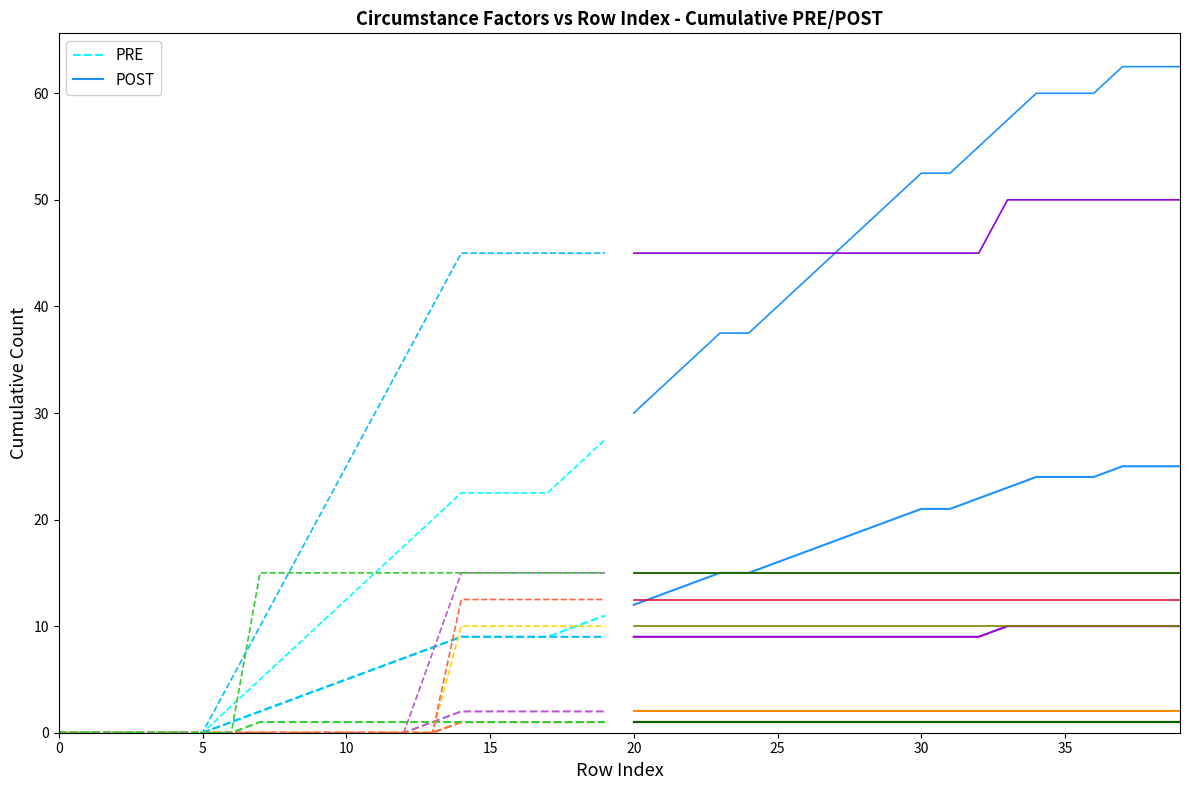

How many positive values does the PRE series have?

14